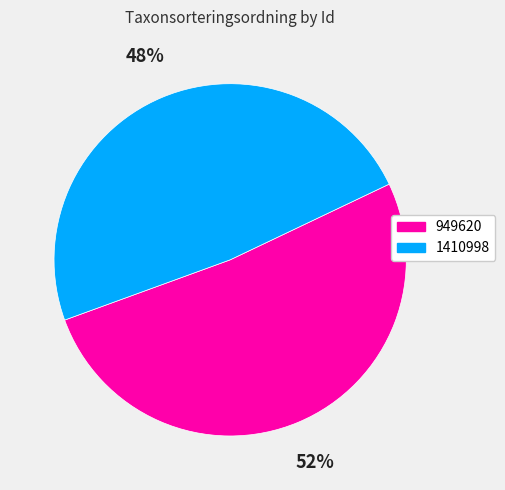

To the nearest percent, what is the combined percentage of 1410998 and 949620?

100%